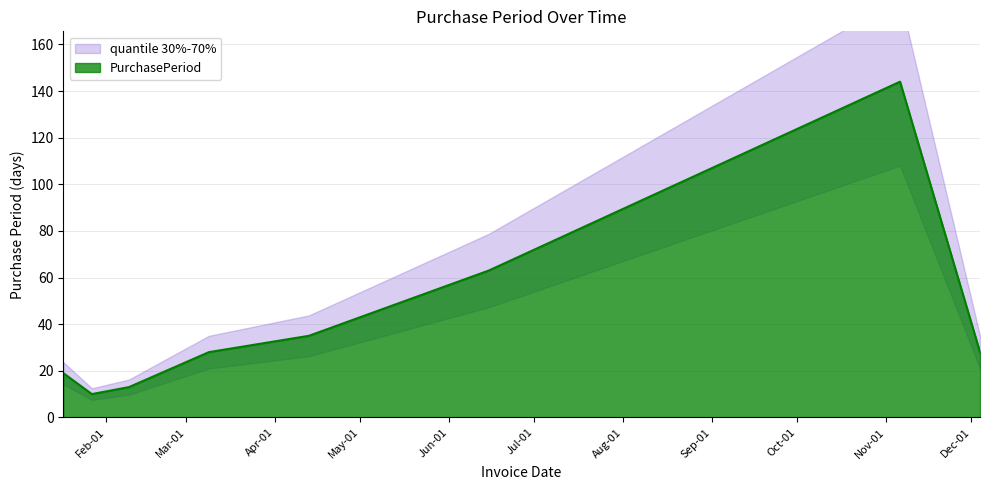

Reading left to right, list all the values displayed in this chart.

2017-01-17=19	2017-01-27=10	2017-02-09=13	2017-03-09=28	2017-04-13=35	2017-06-15=63	2017-11-06=144	2017-12-04=28